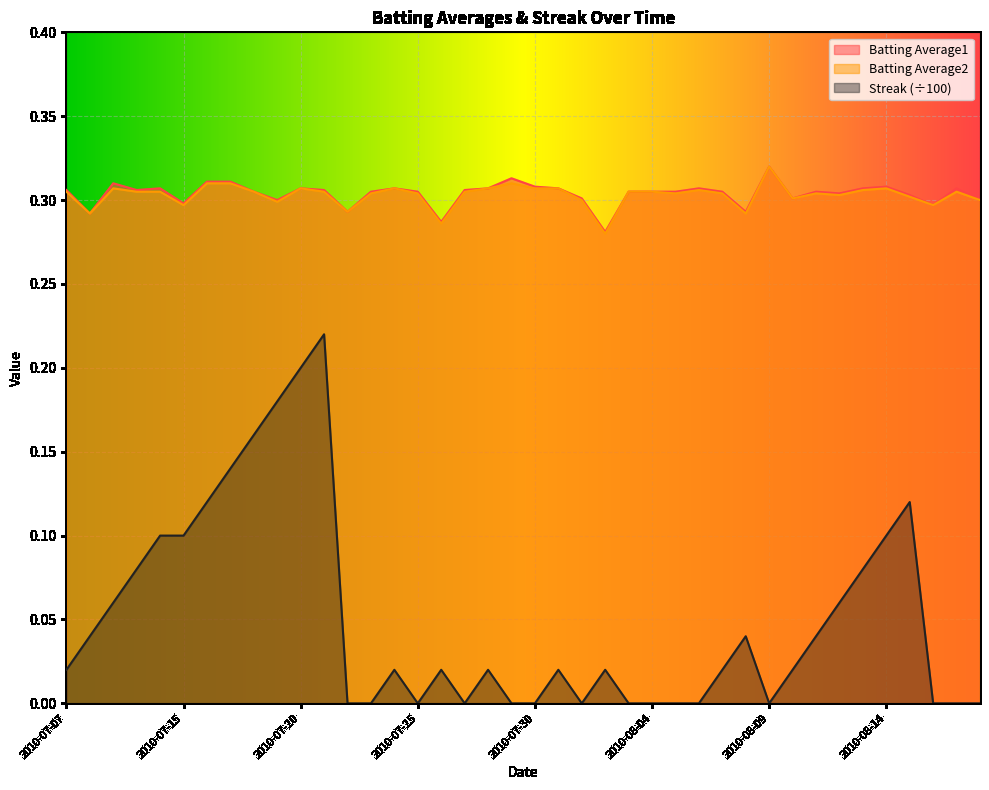

Is the value of Streak at 2010-07-21 greater than the value of Batting Average2 at 2010-07-16?

No